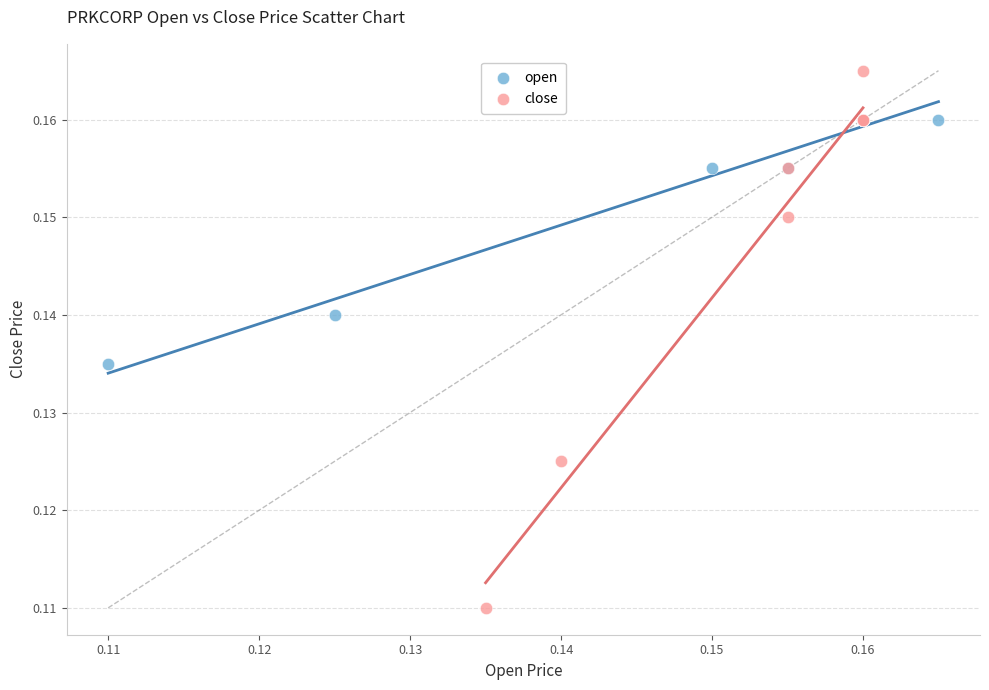

Which series reaches the maximum Y coordinate?

close